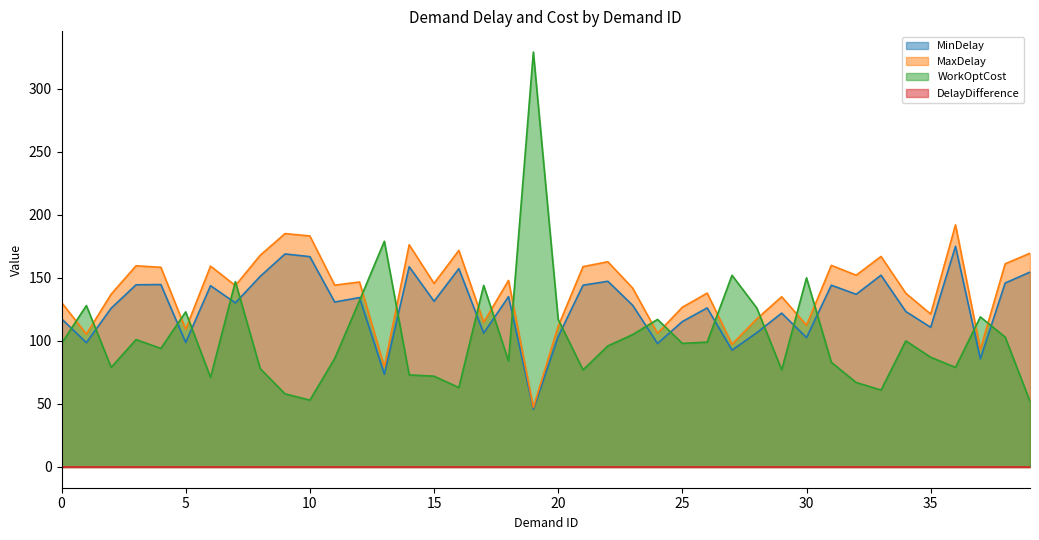

True or false: MaxDelay has more than 1 points higher than both neighbors.

True